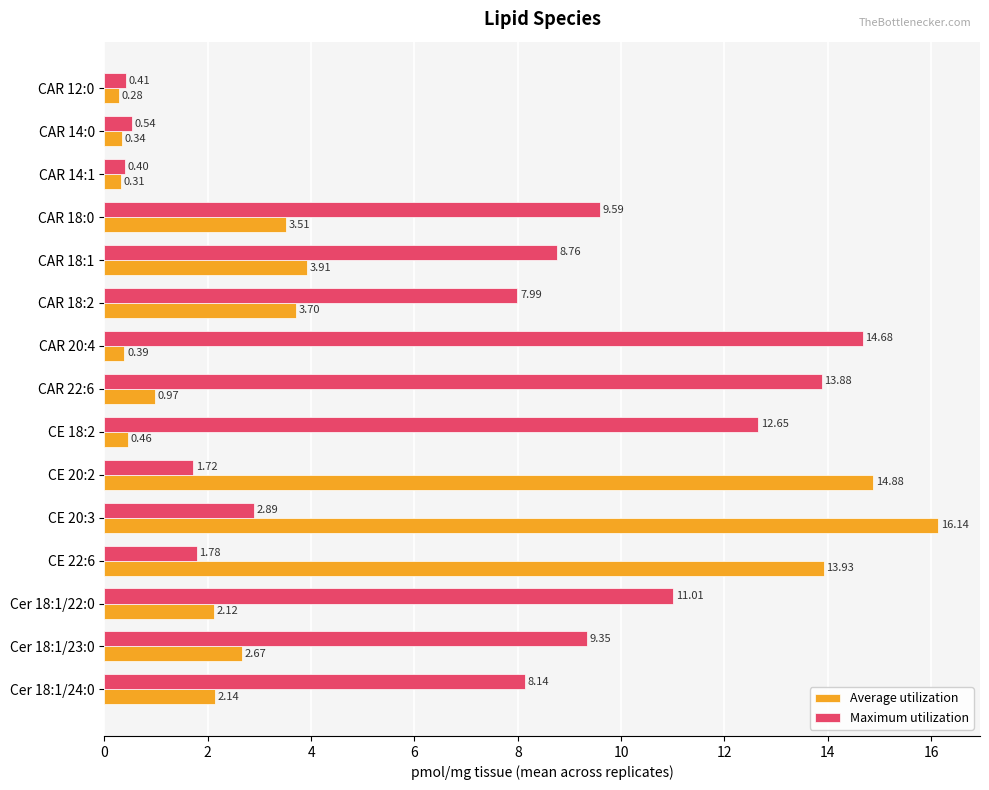

Which series has the largest total across all categories?

Maximum utilization